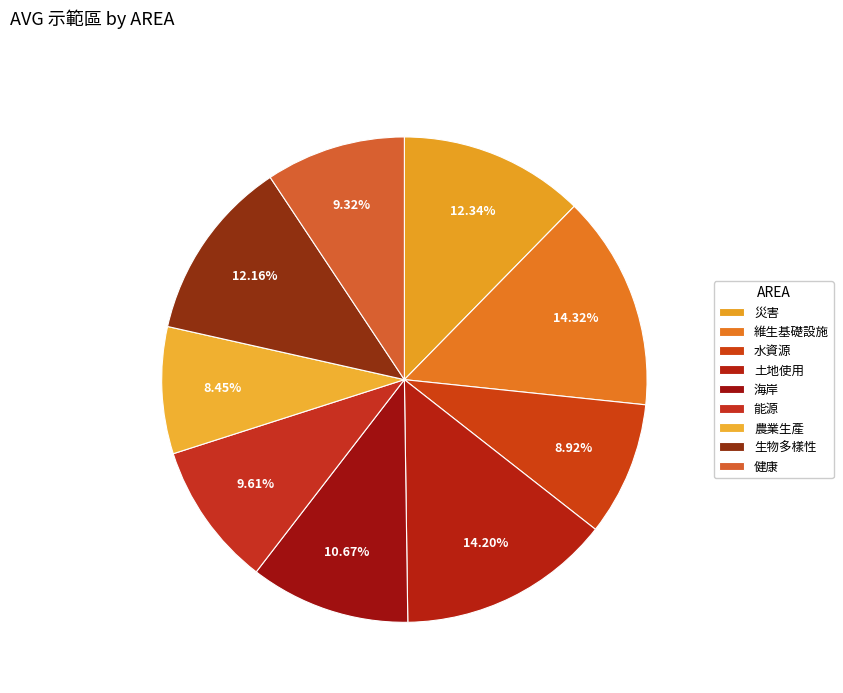

How many slices are in this pie chart?

9